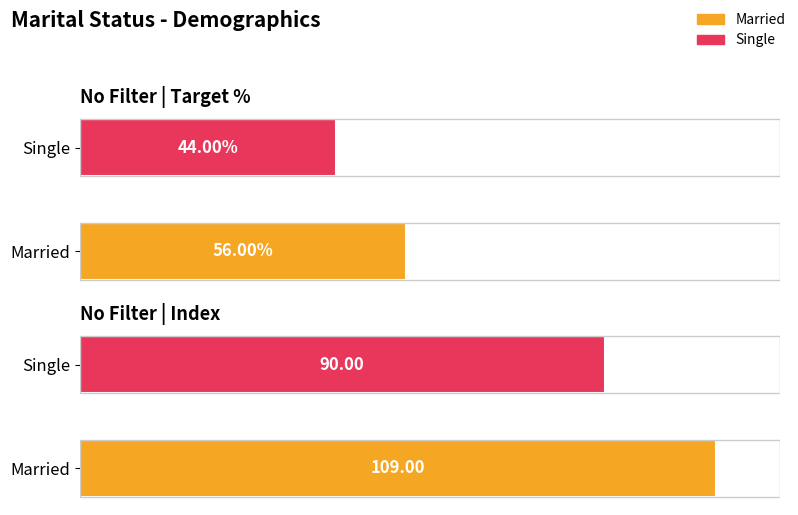

How many bars are there in total?

4